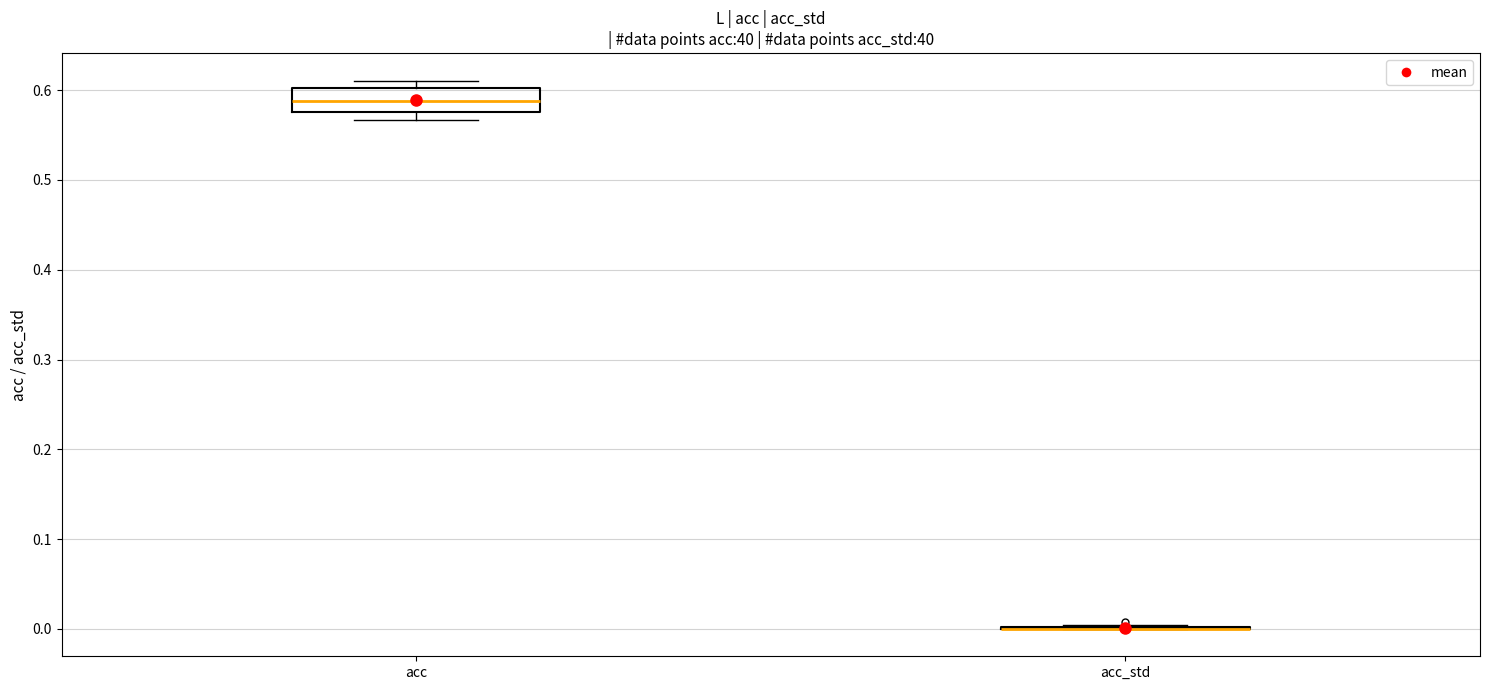

Comparing the boxes themselves (not the whiskers), which one is the tallest?

acc